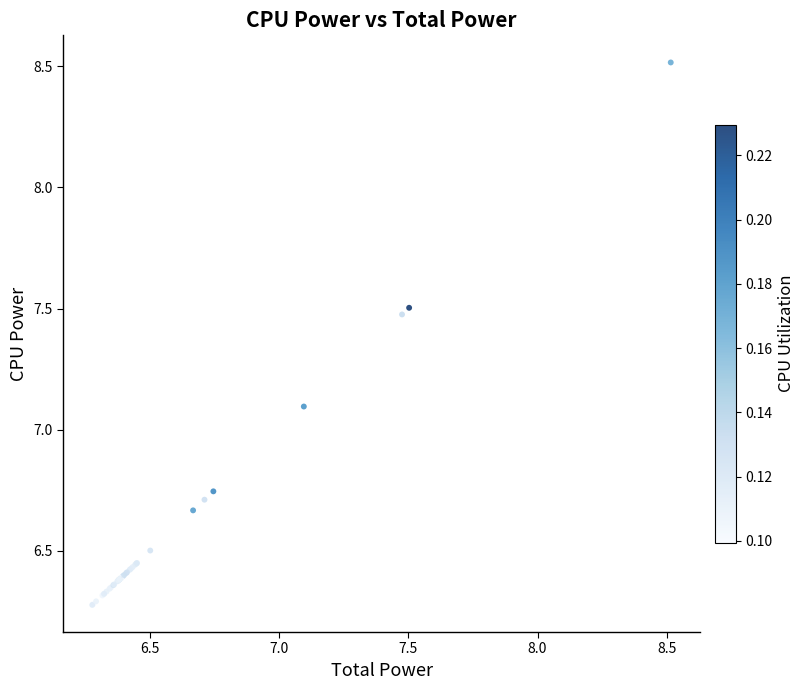

What Y value in the scatter plot is closest to 7?

7.1